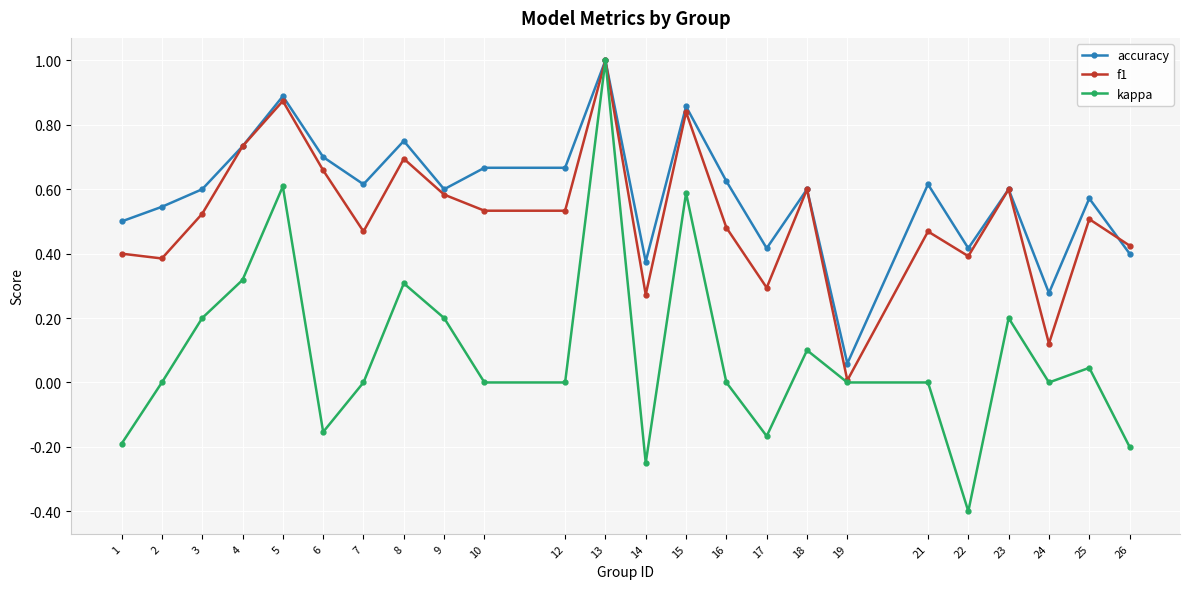

At 16, list the series in order from largest to smallest.

accuracy, f1, kappa